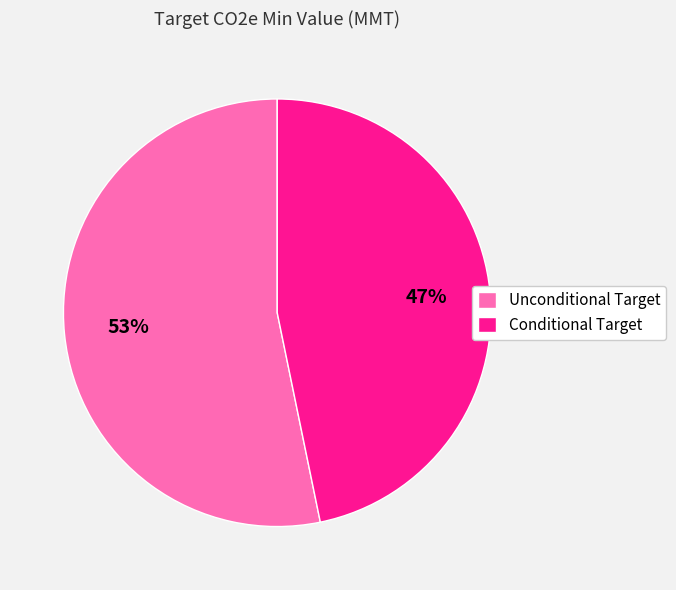

What percentage is the Unconditional Target slice, to the nearest percent?

53%